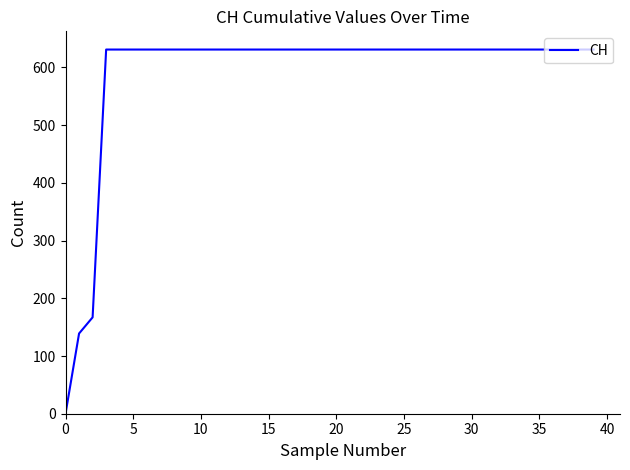

What is the maximum value shown in the chart?

631